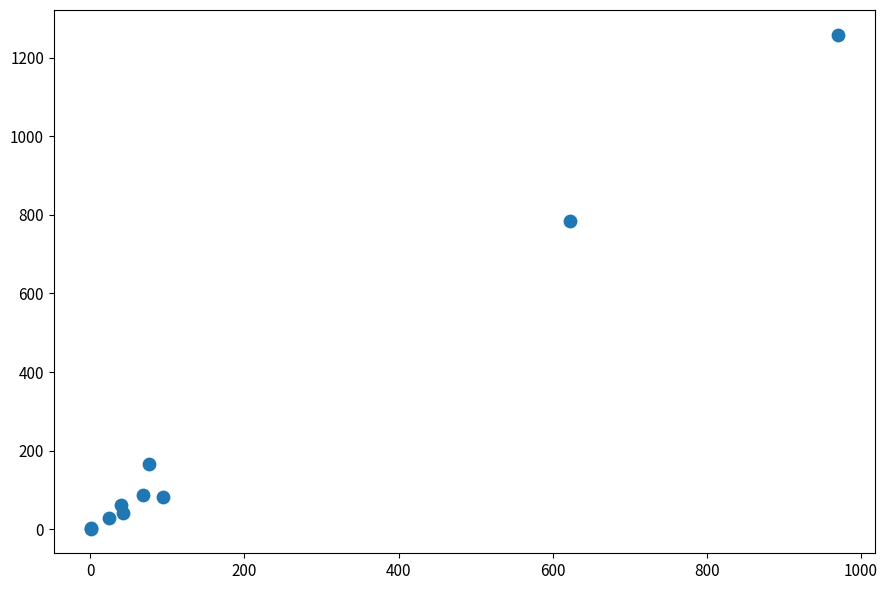

What Y value in the scatter plot is closest to 630?

784